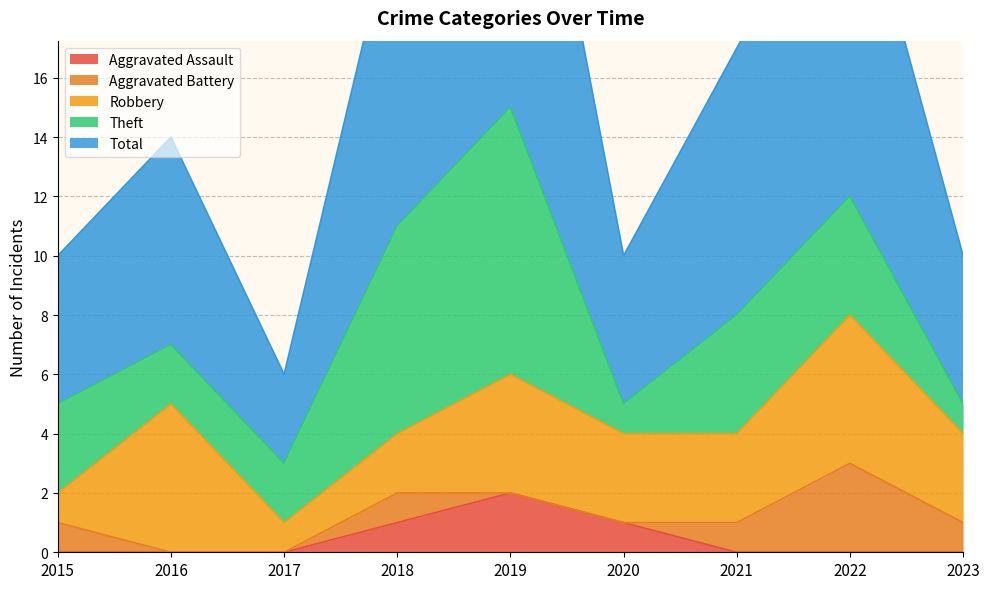

At which category is the sum across all series the highest?

2019